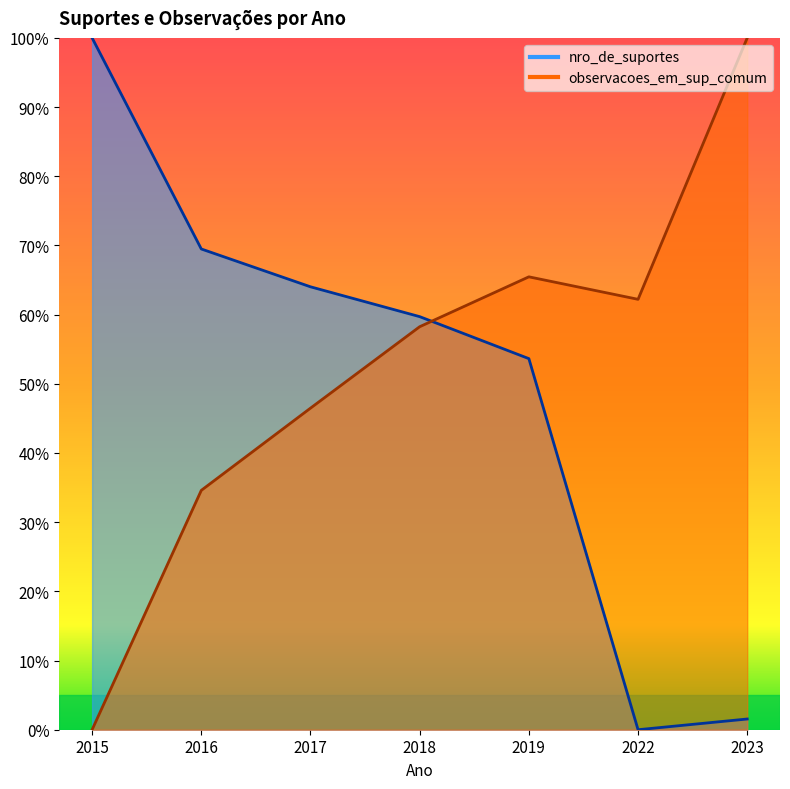

True or false: observacoes_em_sup_comum has a value of 1.5 at 2023.

False